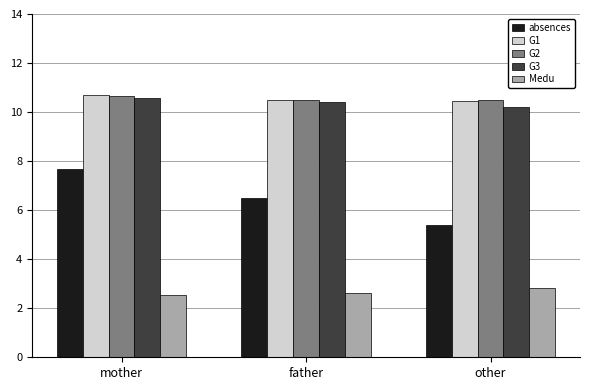

At which category is the sum across all series the highest?

mother